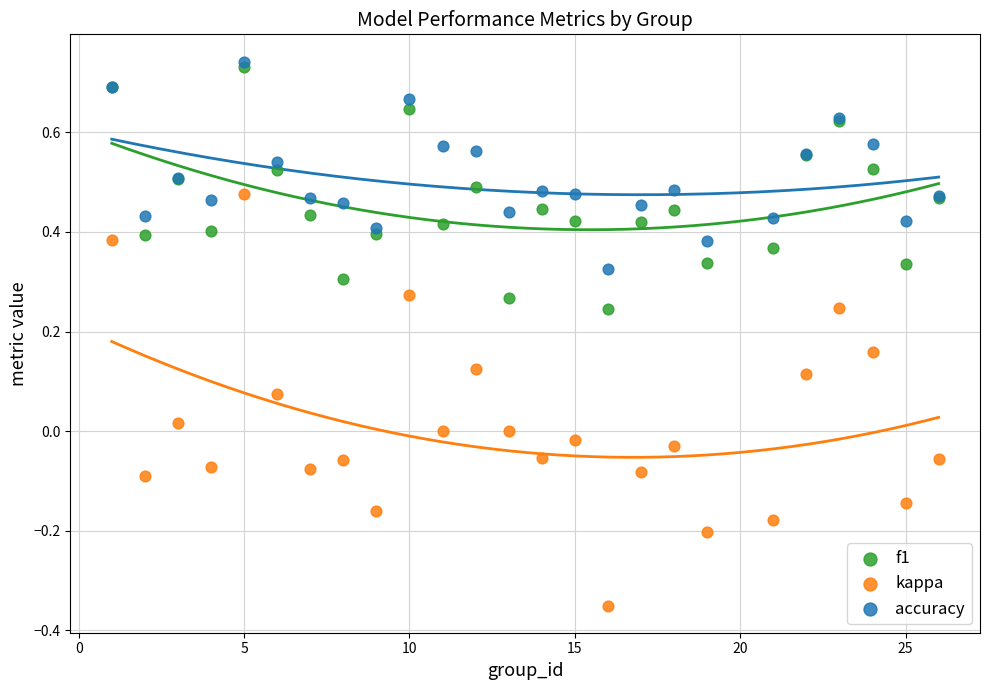

What are all the series names shown in the legend?

f1, kappa, accuracy